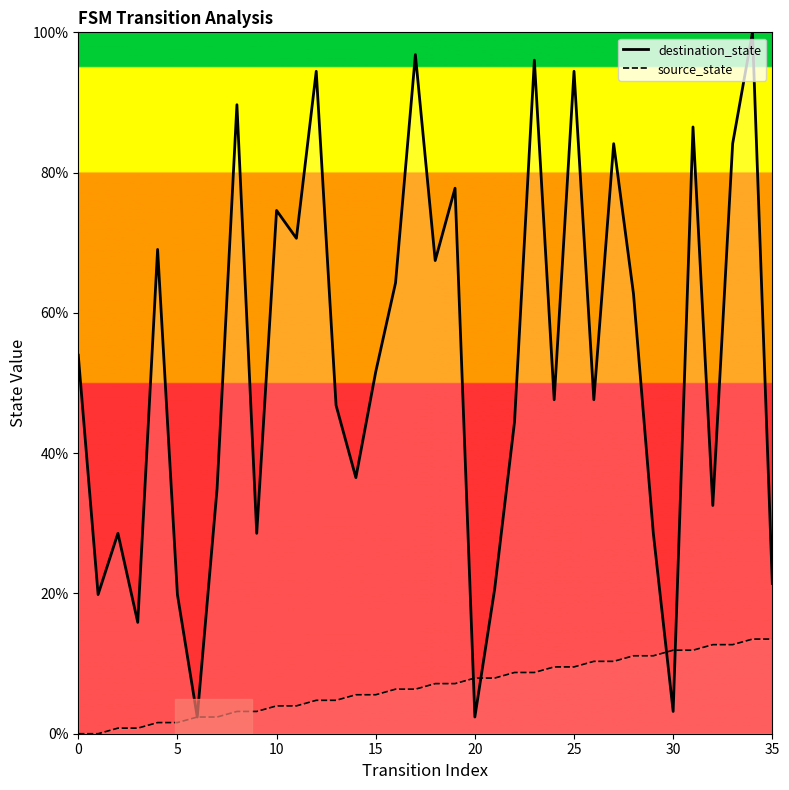

What is the label of the 34th point from the left?

33